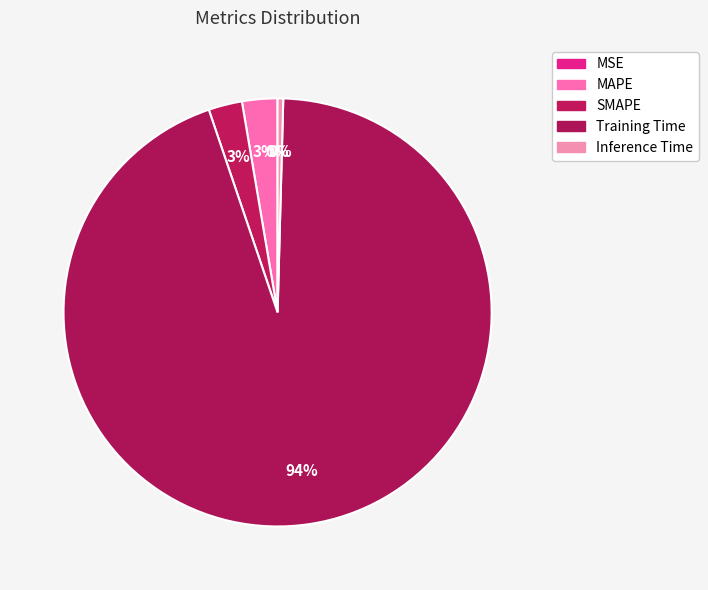

Count the number of slices in the pie.

5